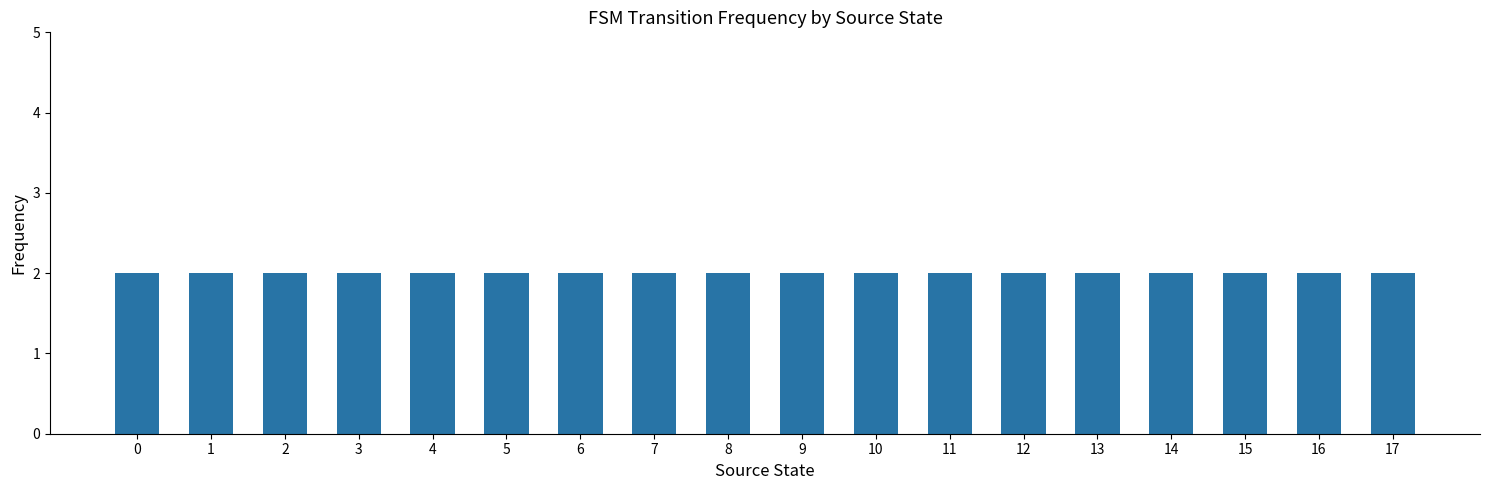

Is it true that the value at 9 is 5?

False